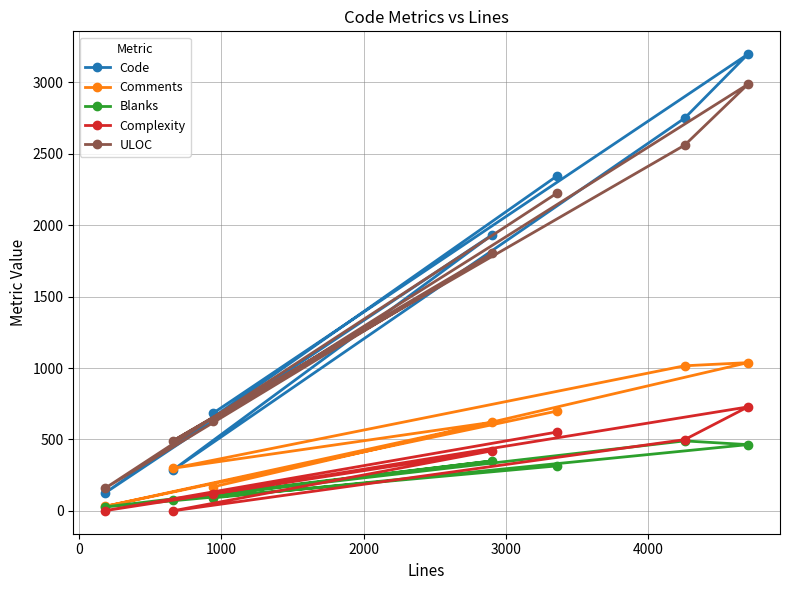

Which series has the widest spread of values?

Code